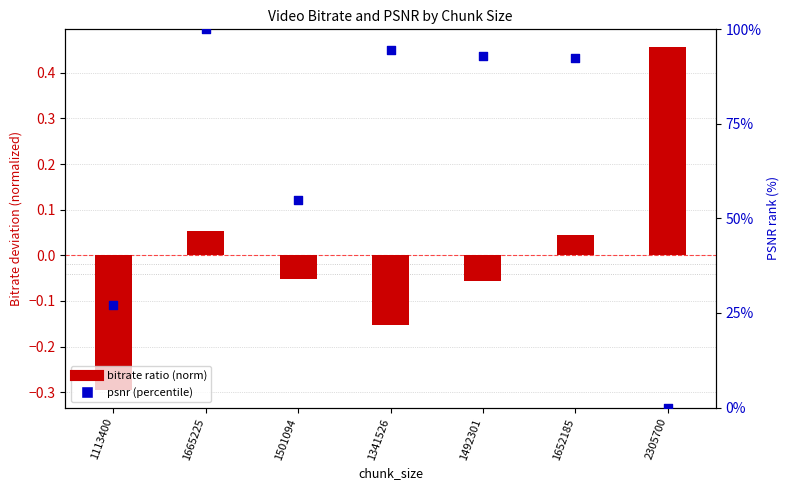

What are all the series names shown in the legend?

bitrate ratio (norm), psnr (percentile)